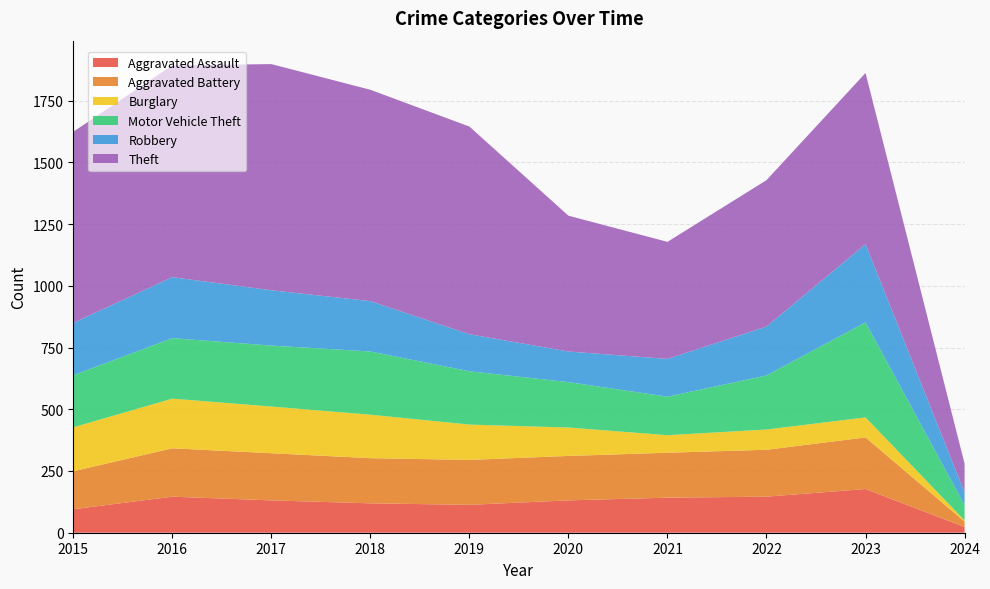

Reading right to left, extract all data points from this chart.

Aggravated Assault: 2024=23	2023=177	2022=146	2021=142	2020=131	2019=113	2018=119	2017=131	2016=146	2015=95
Aggravated Battery: 2024=22	2023=209	2022=190	2021=182	2020=180	2019=182	2018=183	2017=191	2016=196	2015=154
Burglary: 2024=5	2023=81	2022=82	2021=71	2020=115	2019=143	2018=176	2017=189	2016=201	2015=178
Motor Vehicle Theft: 2024=62	2023=385	2022=219	2021=156	2020=184	2019=216	2018=256	2017=247	2016=245	2015=211
Robbery: 2024=51	2023=317	2022=198	2021=153	2020=124	2019=150	2018=204	2017=224	2016=247	2015=212
Theft: 2024=117	2023=693	2022=593	2021=474	2020=550	2019=841	2018=856	2017=916	2016=858	2015=774